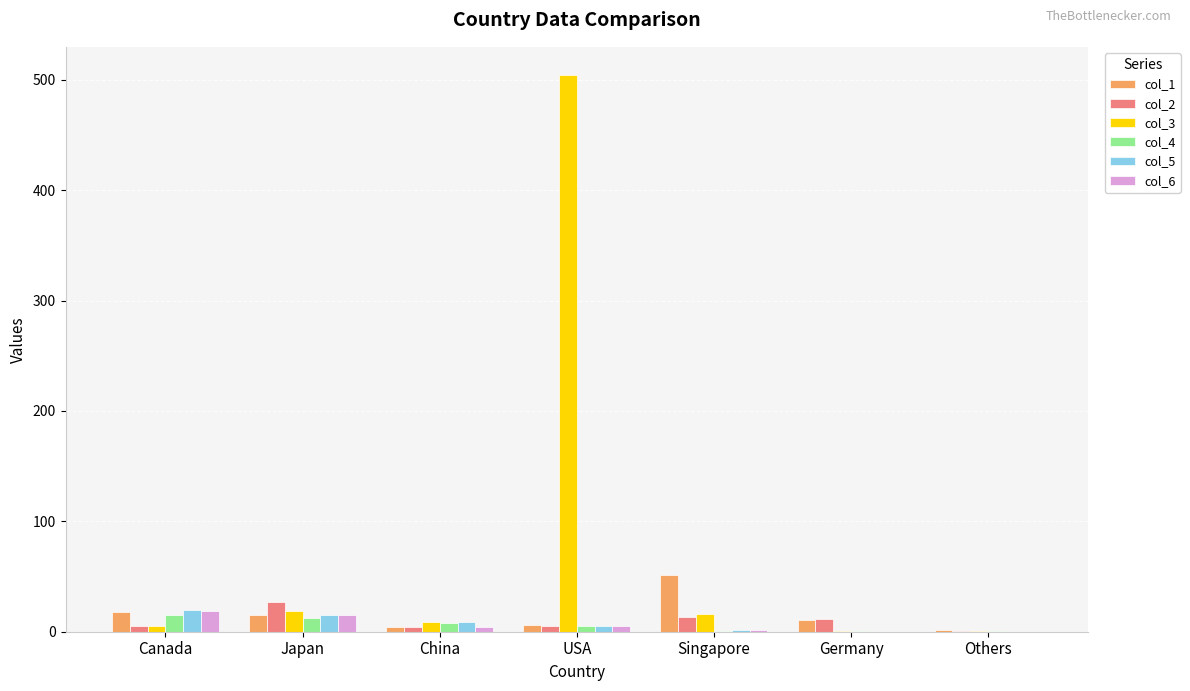

What is the average value of the col_5 series?

7.3